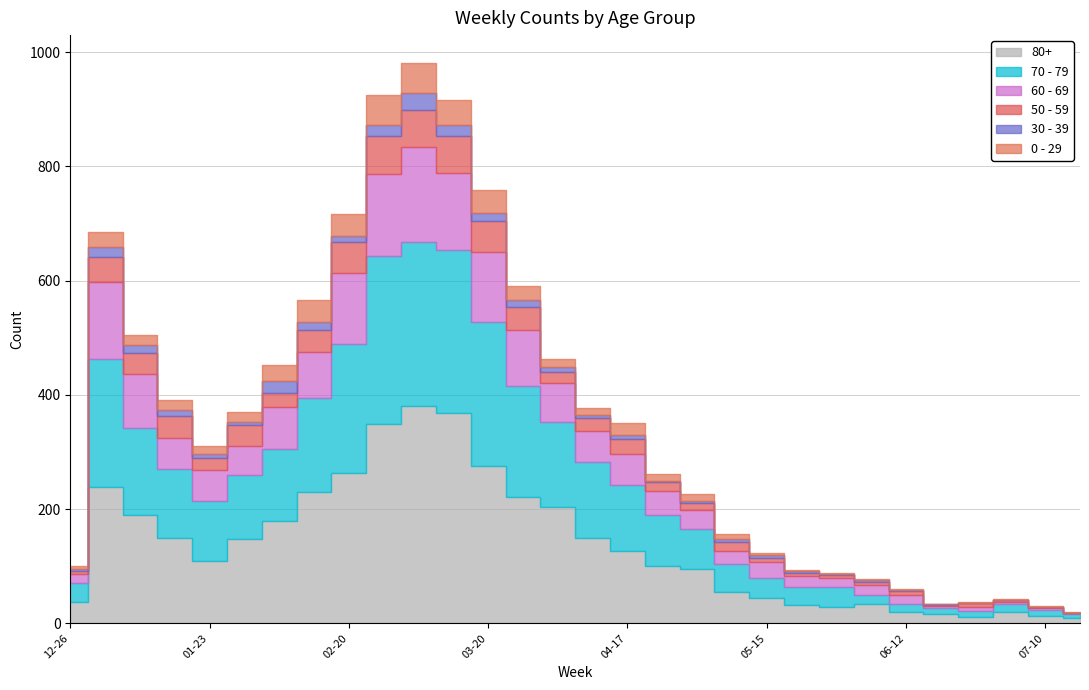

Count the number of categories in the chart.

30